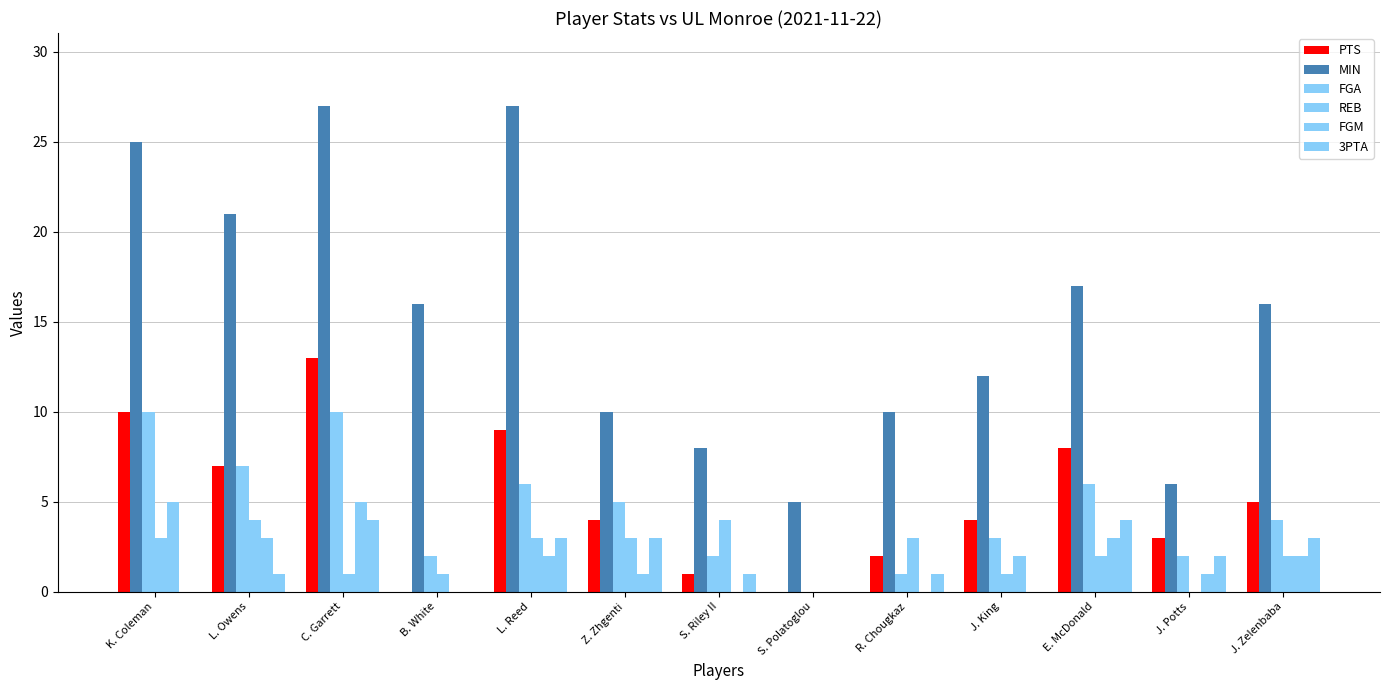

Count the number of data series in this chart.

6